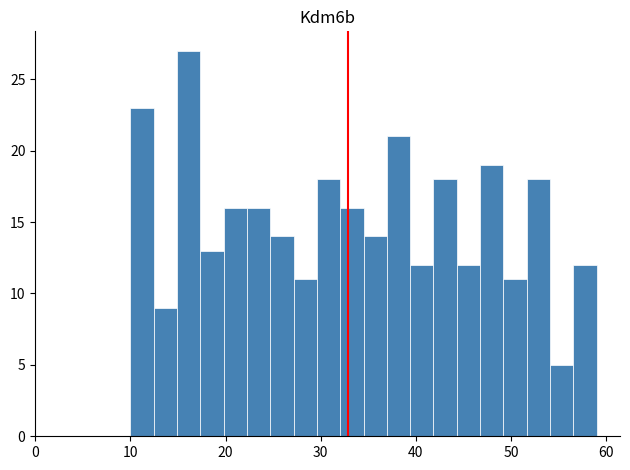

Around what value on the x-axis is the tallest bar? Give the approximate position of its centre, as read against the axis.

16